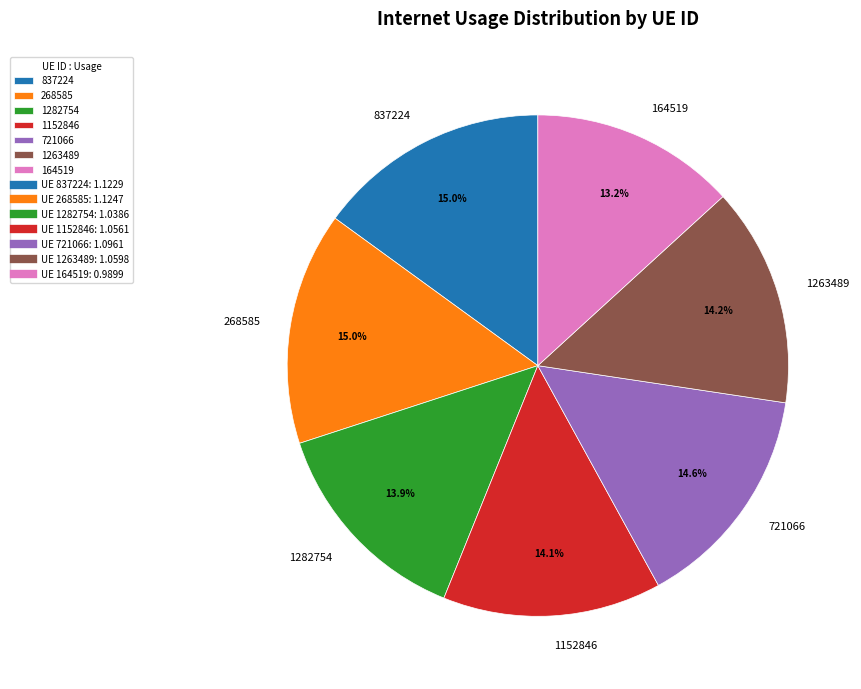

Is the sum of 1263489 and 721066 greater than half?

No